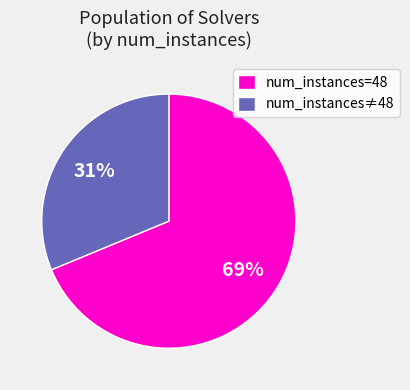

To the nearest percent, what percentage of the pie is num_instances≠48?

31%